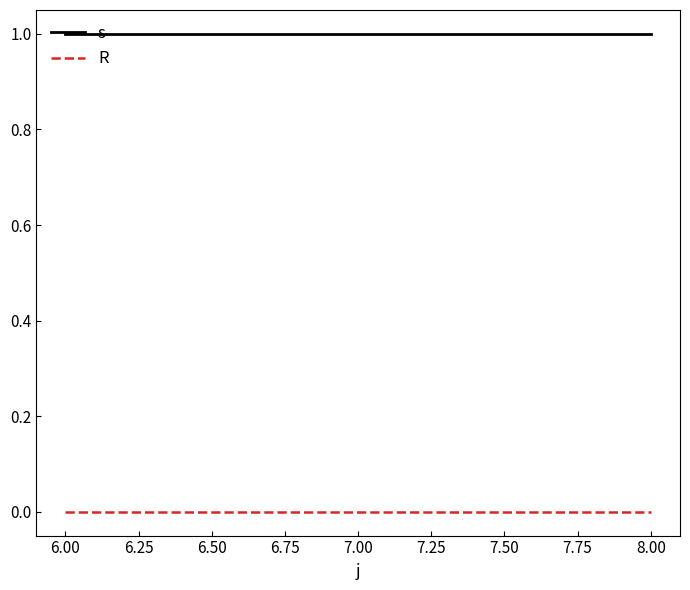

Is the value of s at 8.00 greater than the value of R at 6.00?

Yes